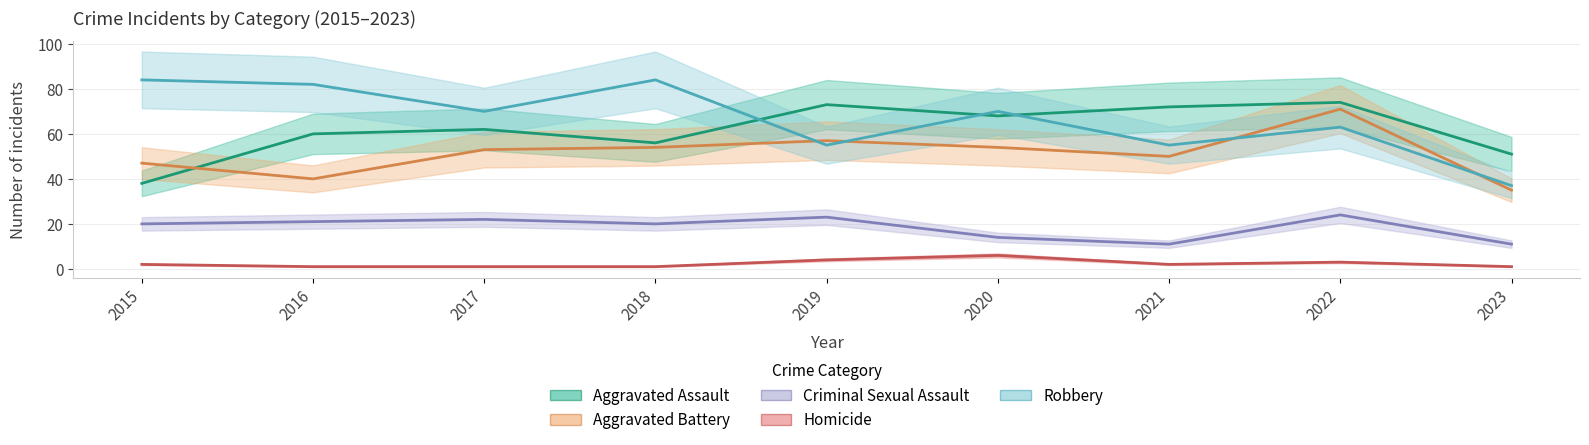

True or false: Aggravated Assault and Homicide cross at least once.

False